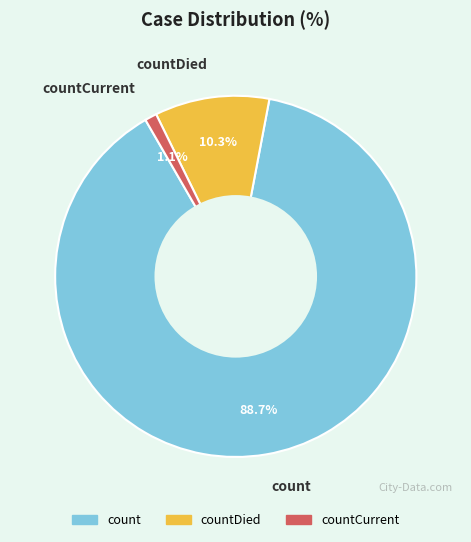

Is there any slice that represents more than half of the pie?

Yes